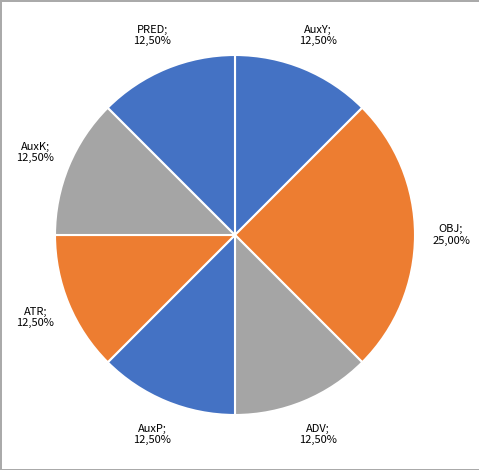

Which has a higher value, AuxK or AuxP?

AuxK